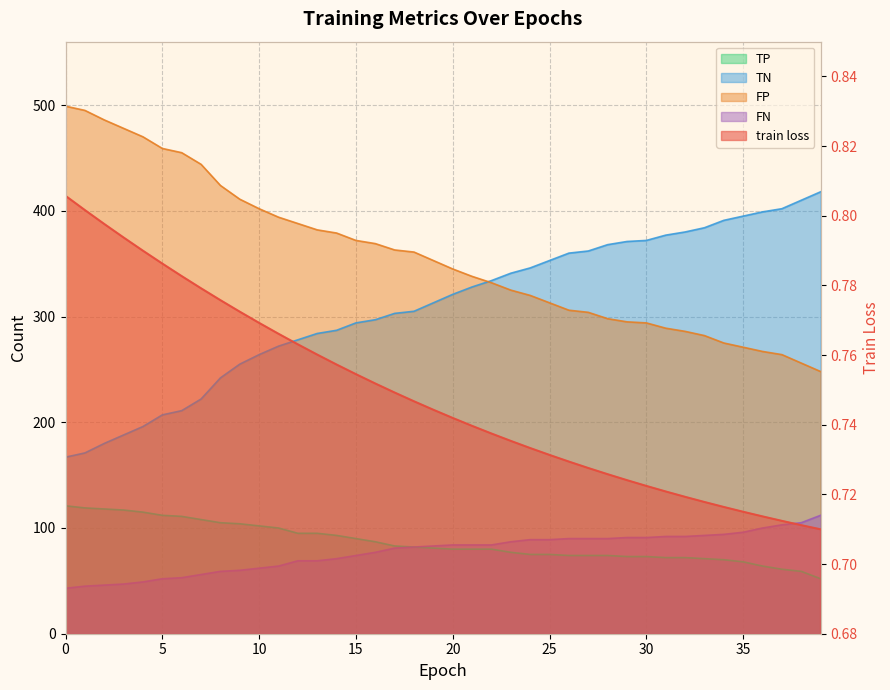

True or false: TN and train loss intersect in this chart.

False